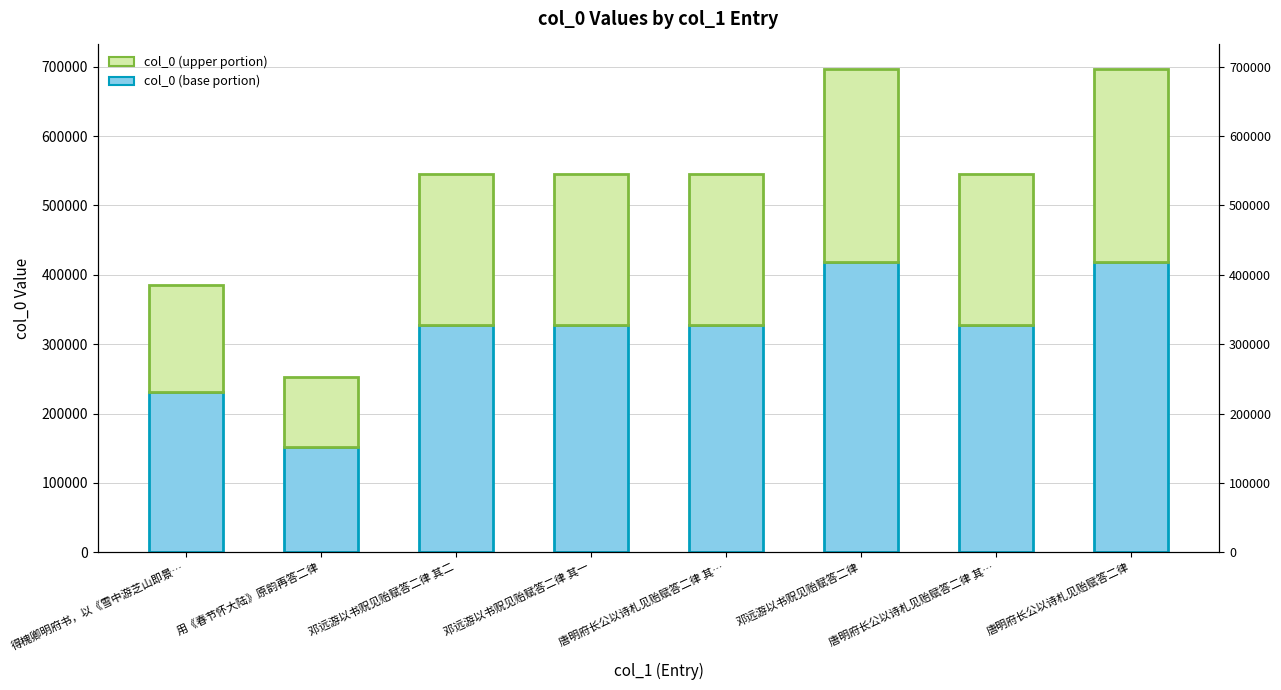

Is the value of col_0 (base) at 得槐卿明府书，以《雪中游芝山即景… greater than the value of col_0 (upper) at 邓远游以书贶见贻赋答二律?

No